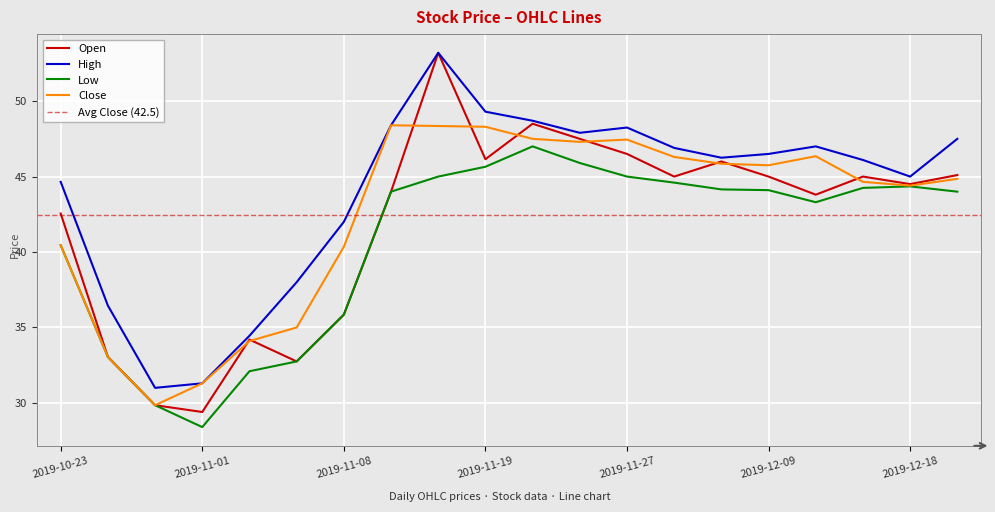

Where is Low nearest to the value 37?

2019-11-08